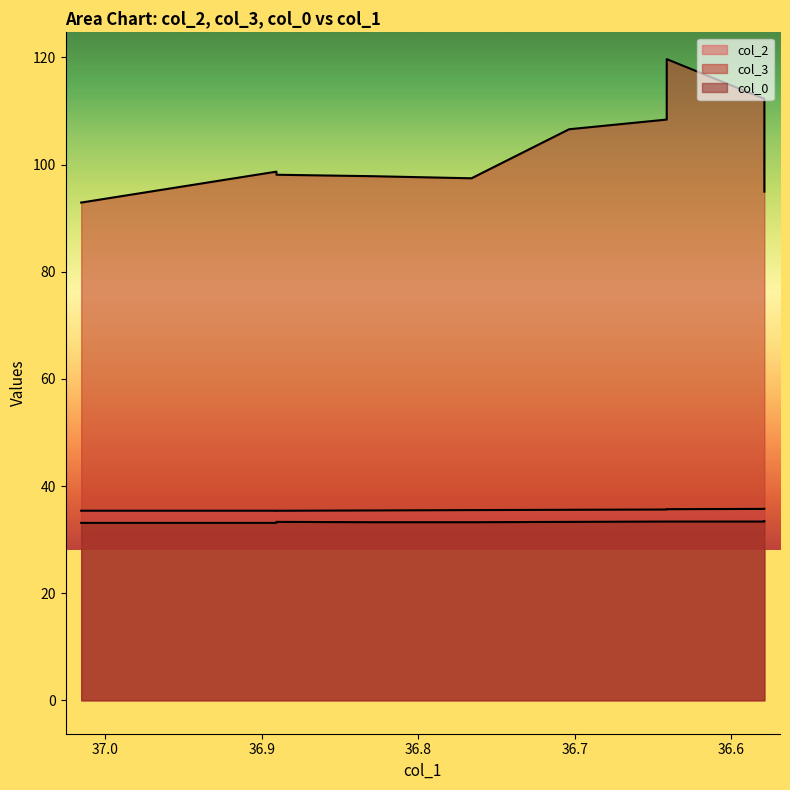

Is it true that col_0 equals 33.2 at 36.7659?

True